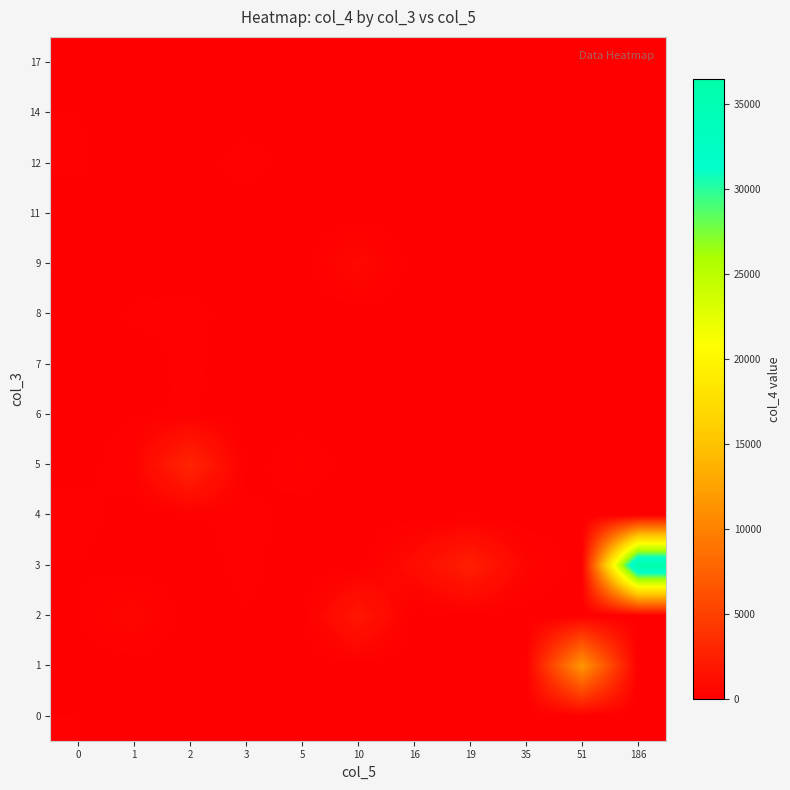

Which series has the widest spread of values?

3